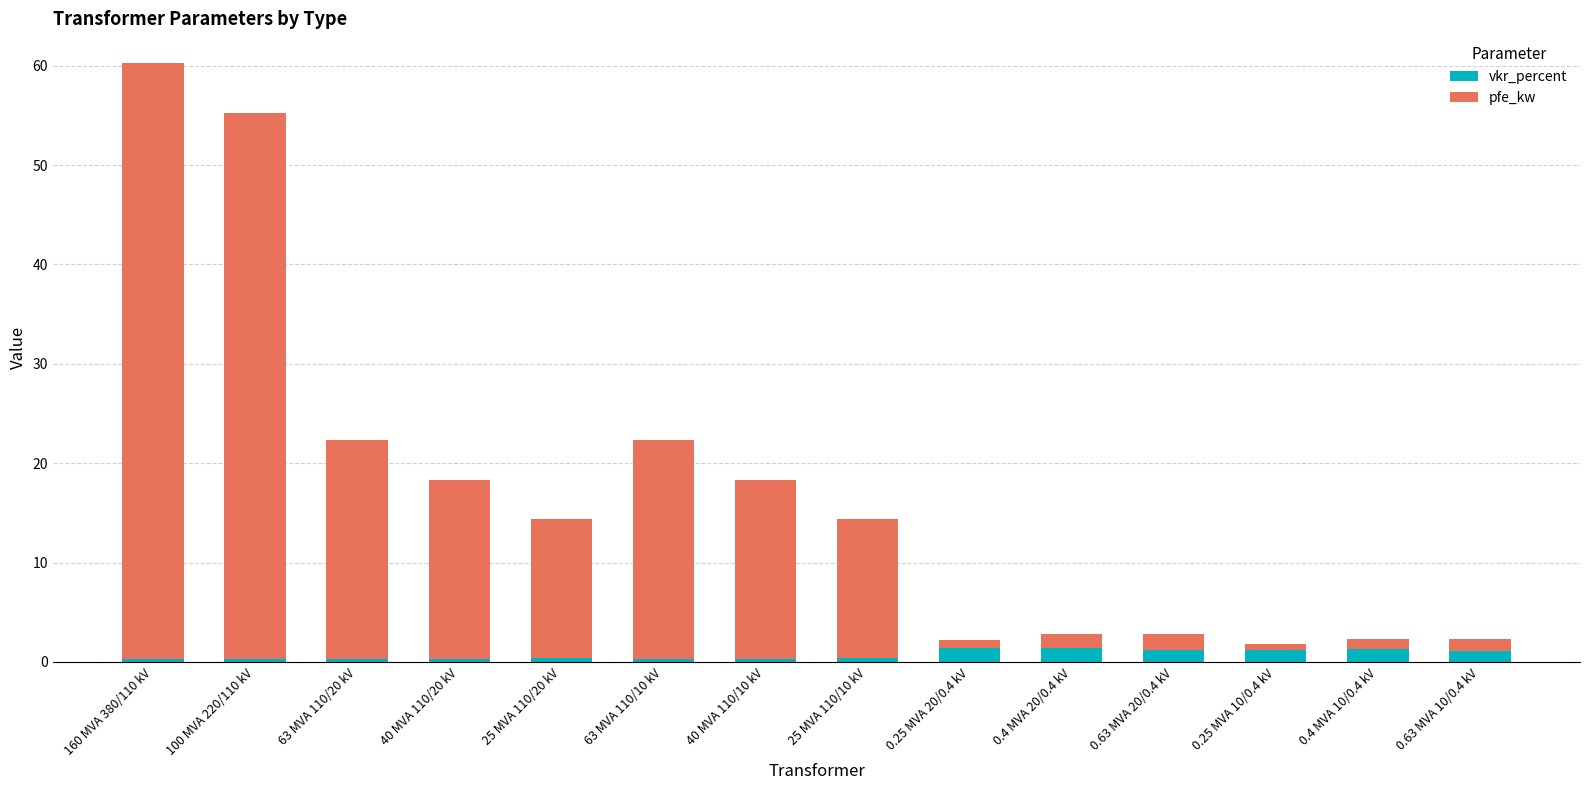

At which category is the sum across all series the highest?

160 MVA 380/110 kV